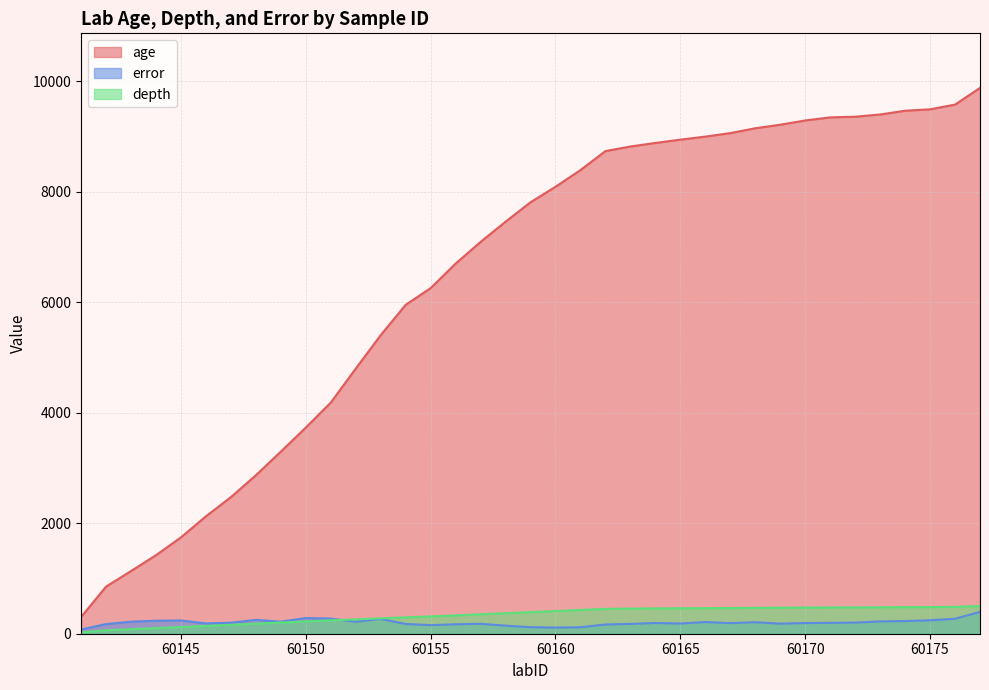

What are all the series names shown in the legend?

age, error, depth